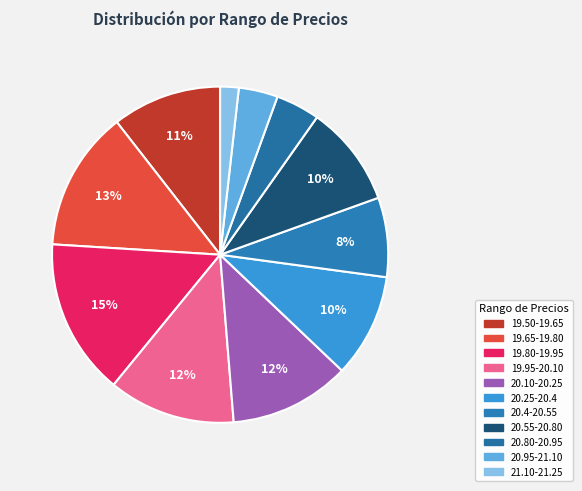

Between 20.95-21.10 and 19.80-19.95, which is larger?

19.80-19.95